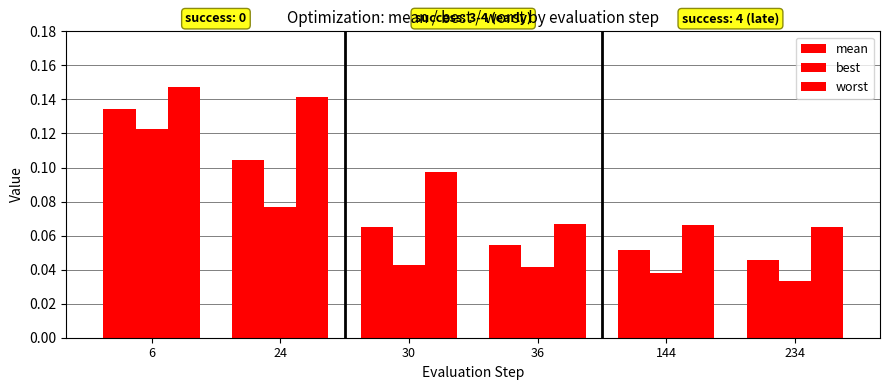

At which category does the chart reach its peak across all series?

6